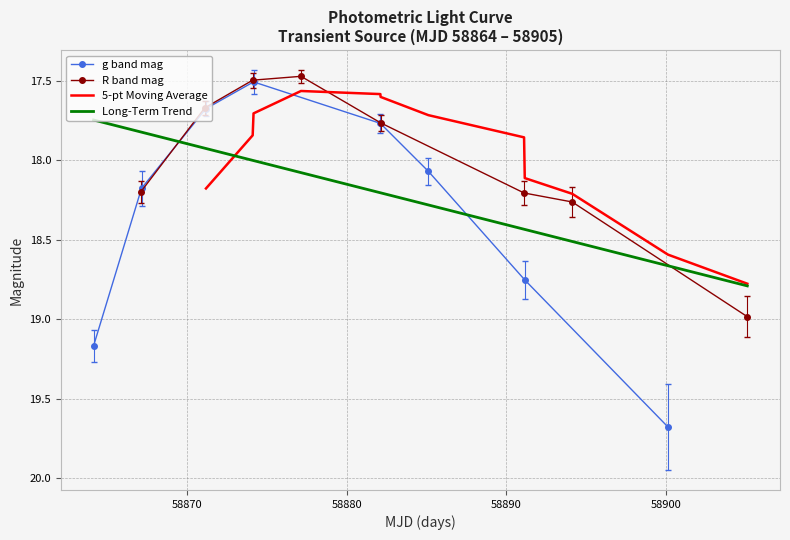

How many values in the R band mag series are below 18?

4